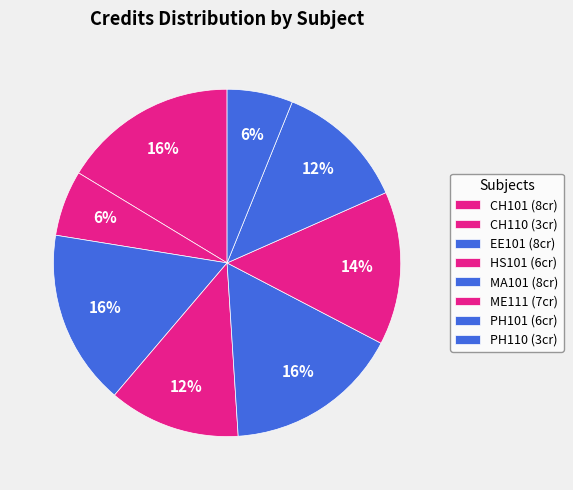

To the nearest percent, what is the difference between the largest and smallest slice percentages?

10%